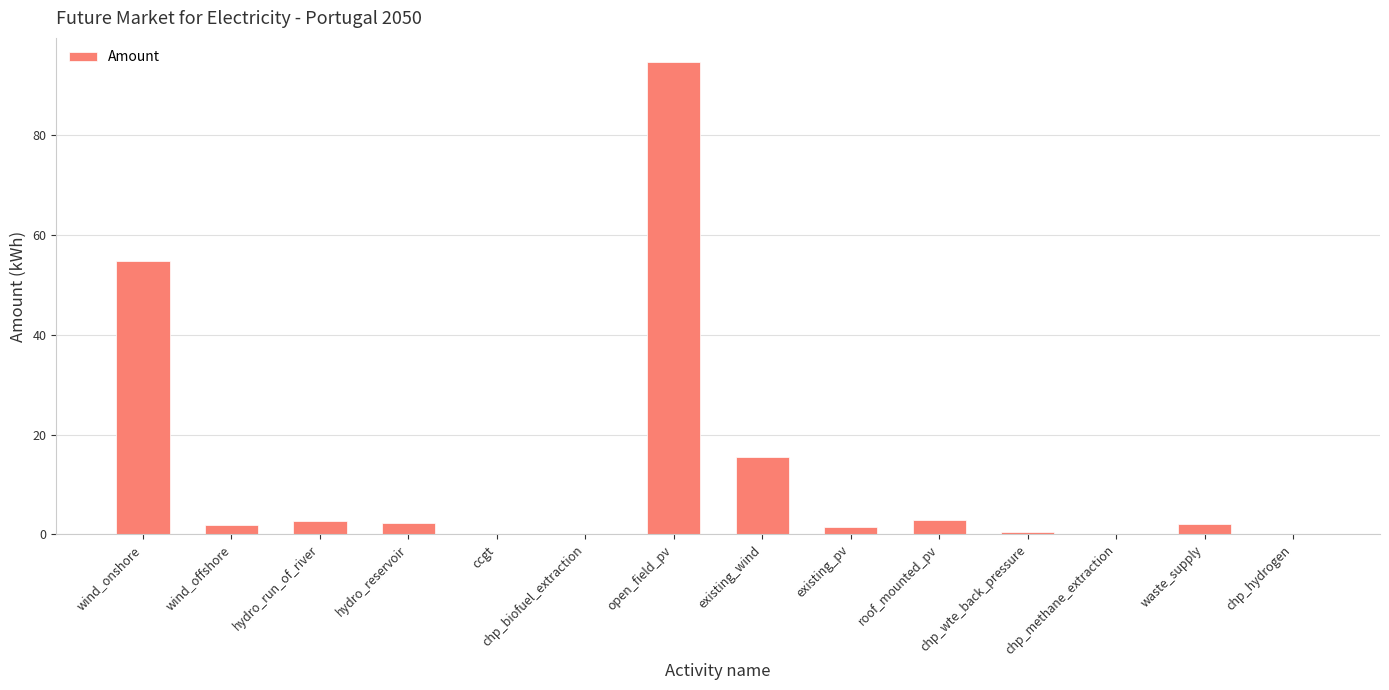

True or false: the data shows 29.1 at open_field_pv.

False